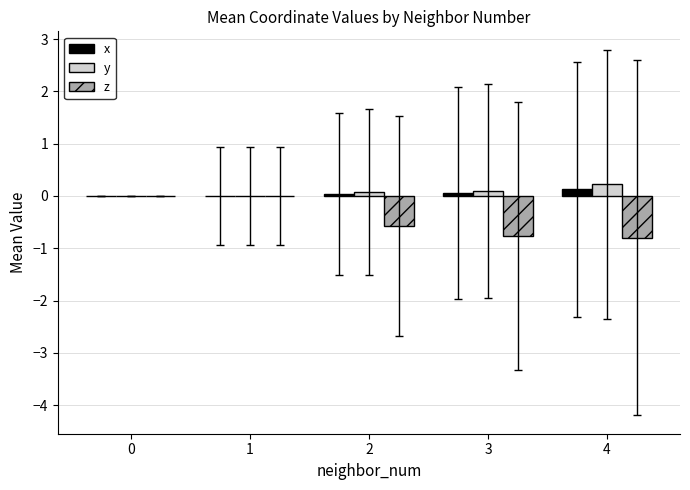

How many data points does each series have?

5